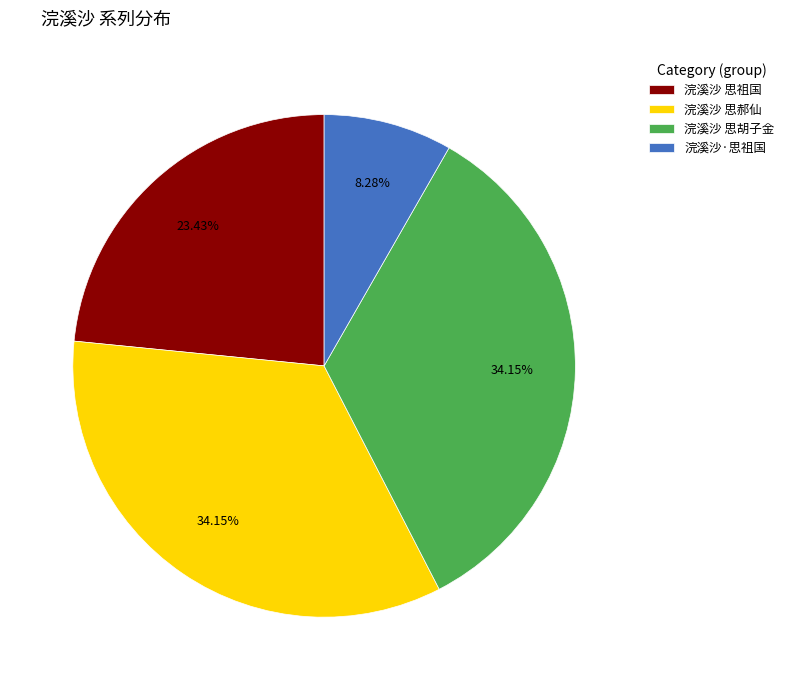

Do 浣溪沙 思胡子金 and 浣溪沙 思祖国 together represent more than half of the pie?

Yes